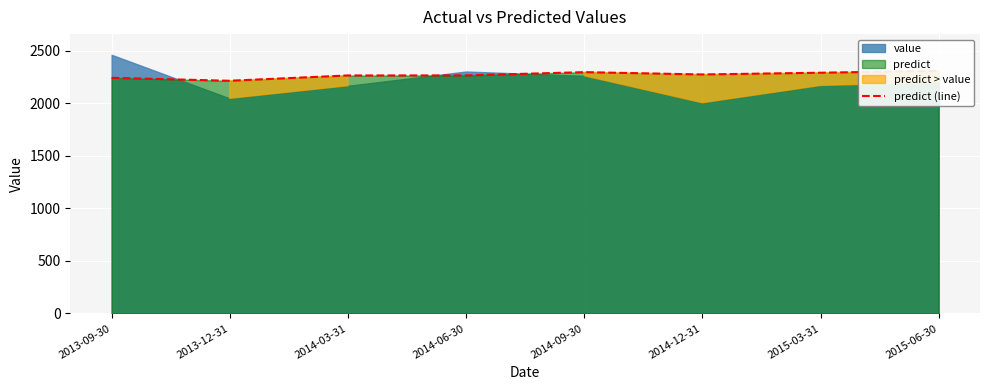

How many lines are shown in the chart?

1